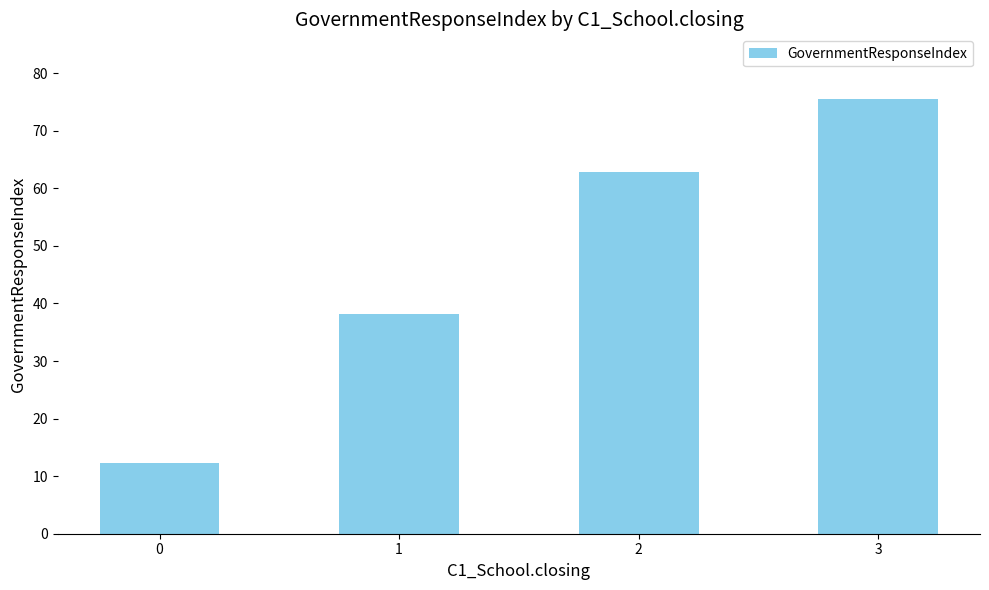

Count the number of categories in the chart.

4